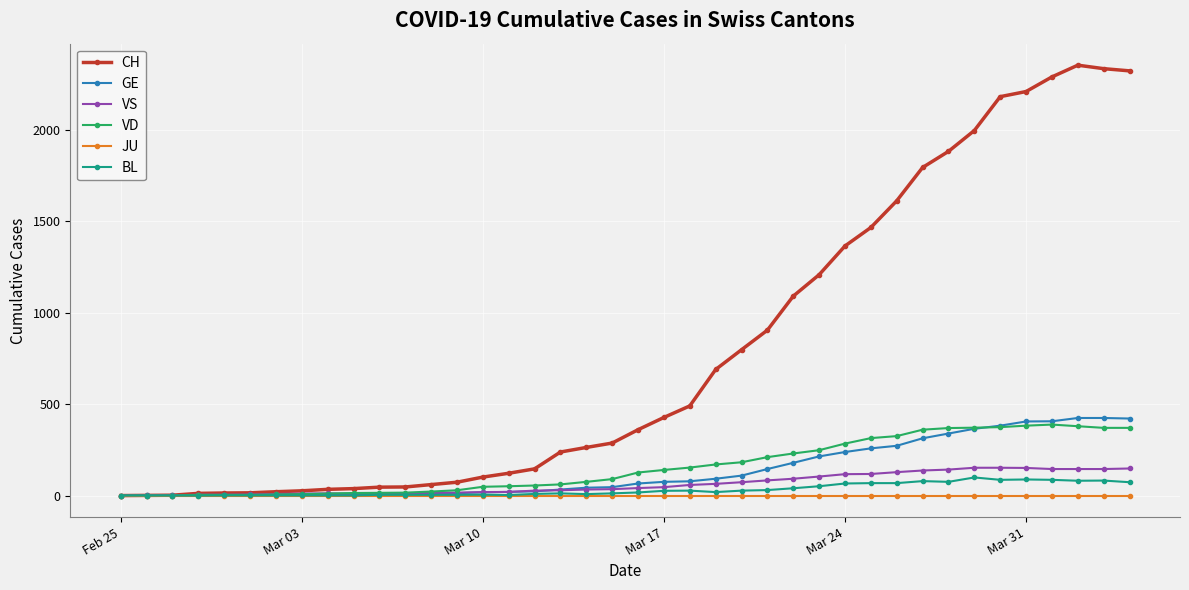

Which series has the largest total across all categories?

CH